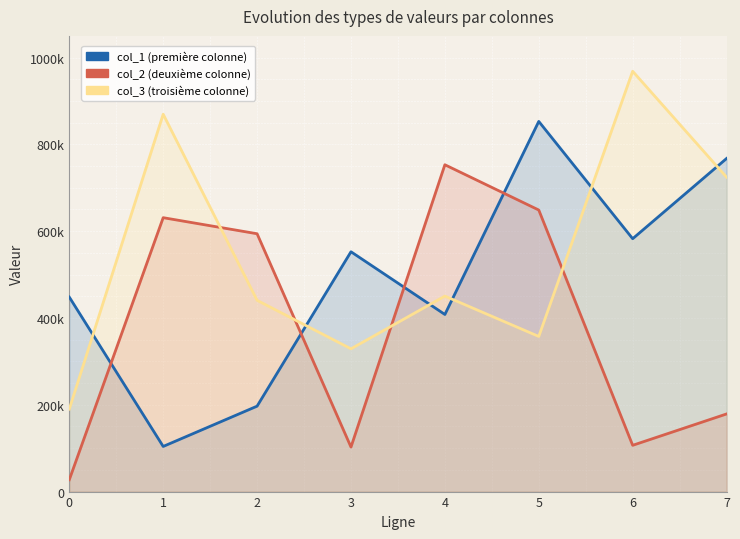

In col_3, how many points are lower than both neighbors (excluding endpoints)?

2